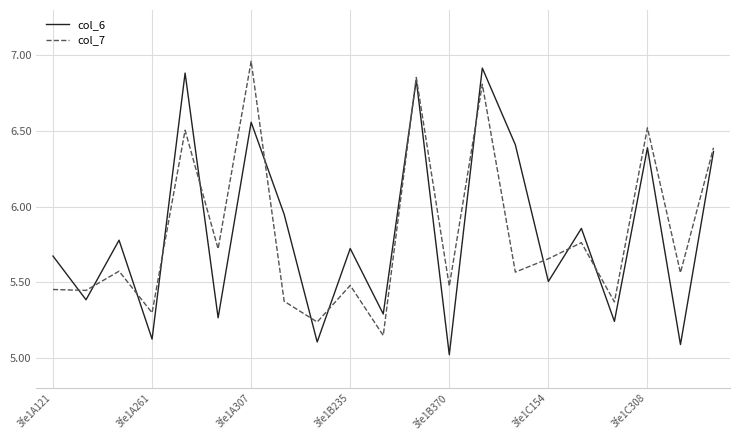

What is the minimum value shown in the chart?

5.0